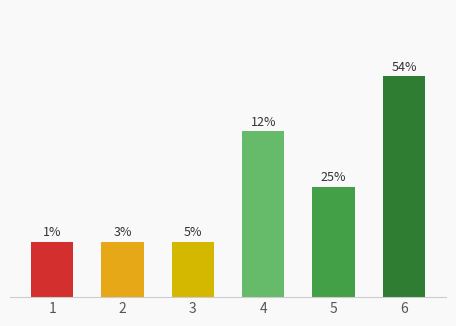

What is the smallest value displayed?

1